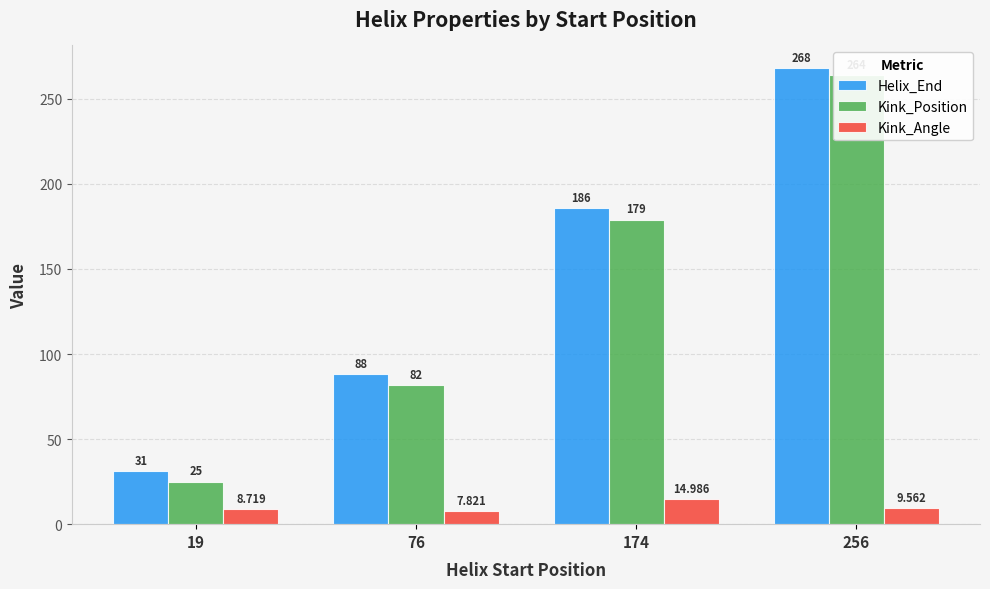

What is the highest value of the Kink_Angle series?

15.0